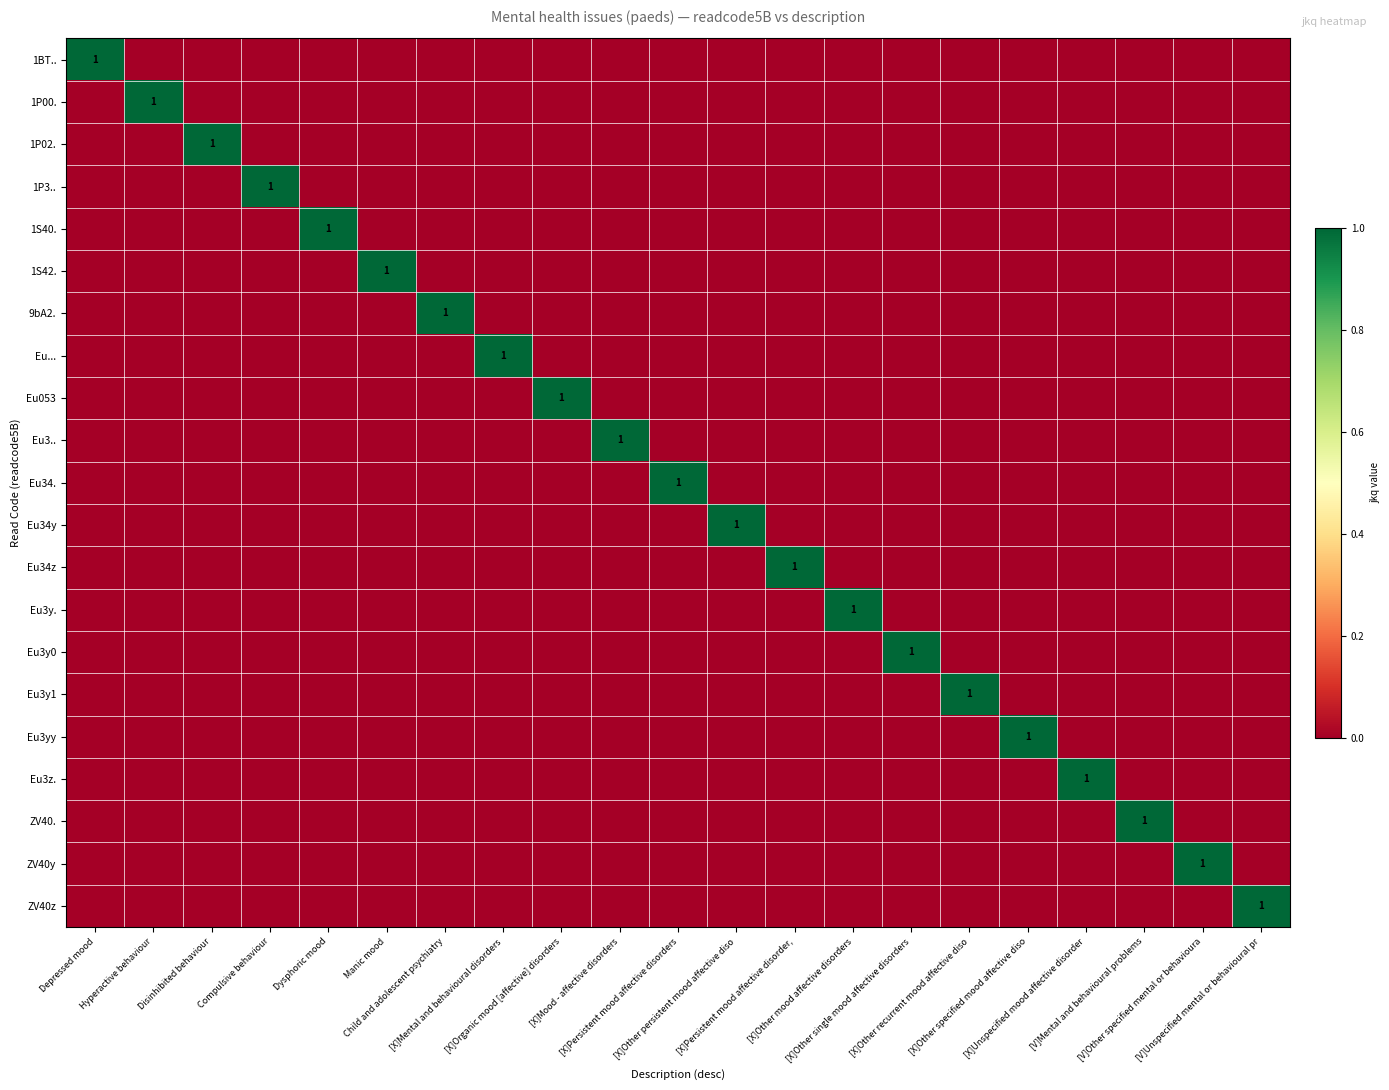

At which category is the sum across all series the highest?

Depressed mood